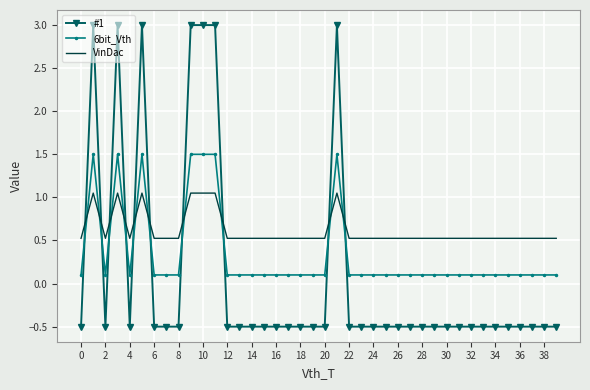

List the series in order of their peak value, highest first.

#1, 6bit_Vth, VinDac